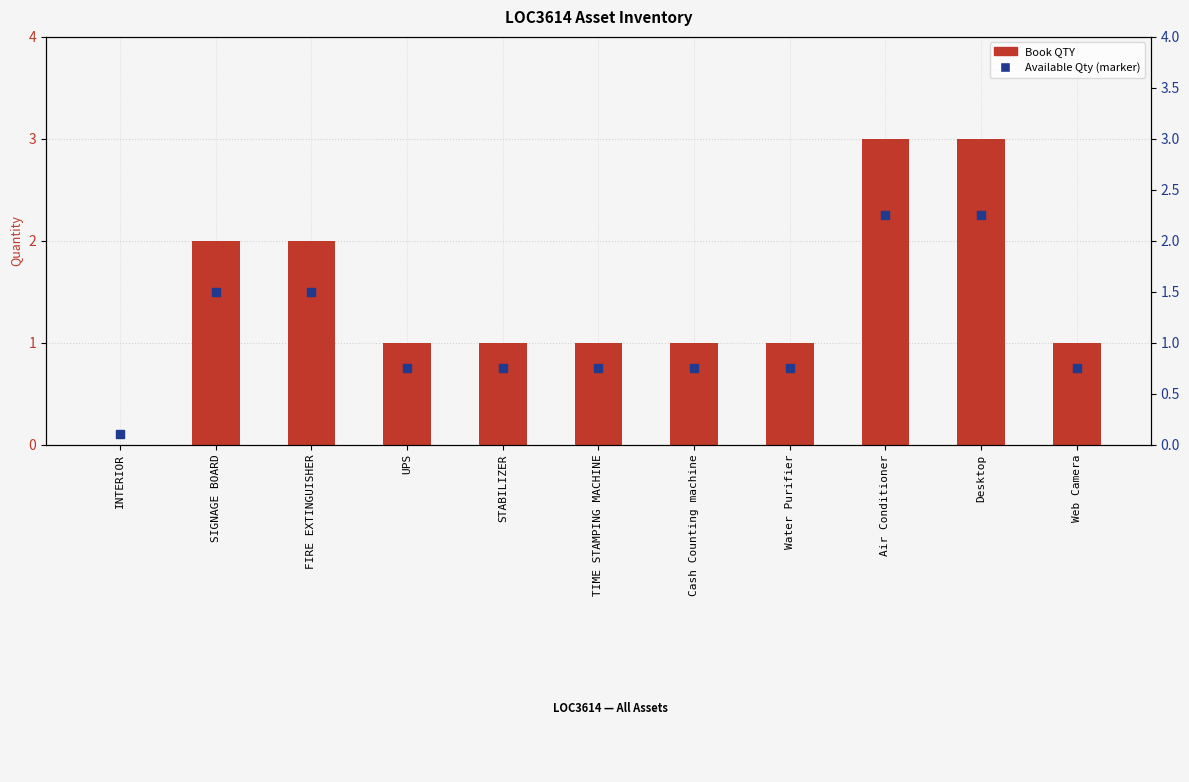

Which series has the largest total across all categories?

Book QTY